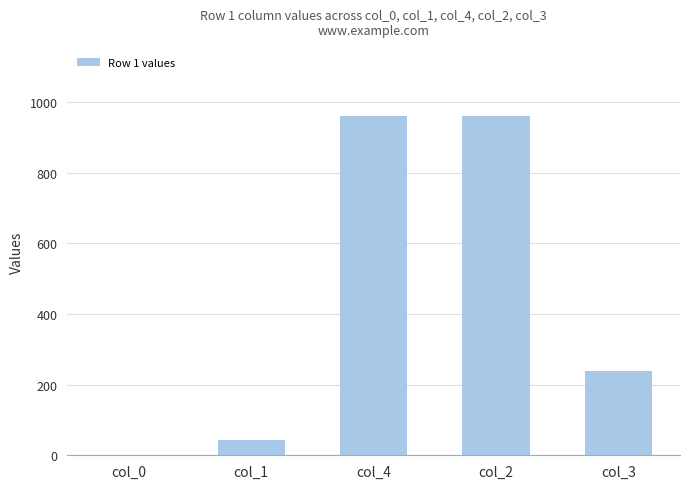

What is the maximum value shown in the chart?

961